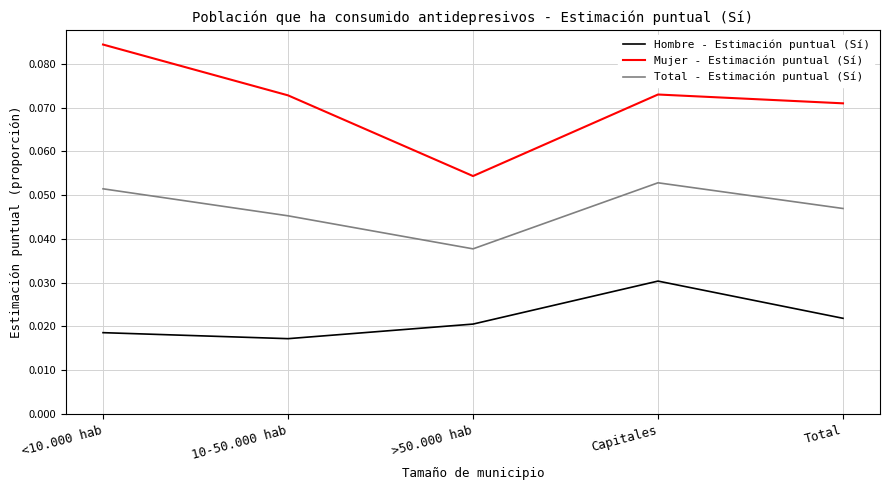

Which series changed the most between 10-50.000 hab and >50.000 hab?

Mujer - Estimación puntual (Sí)